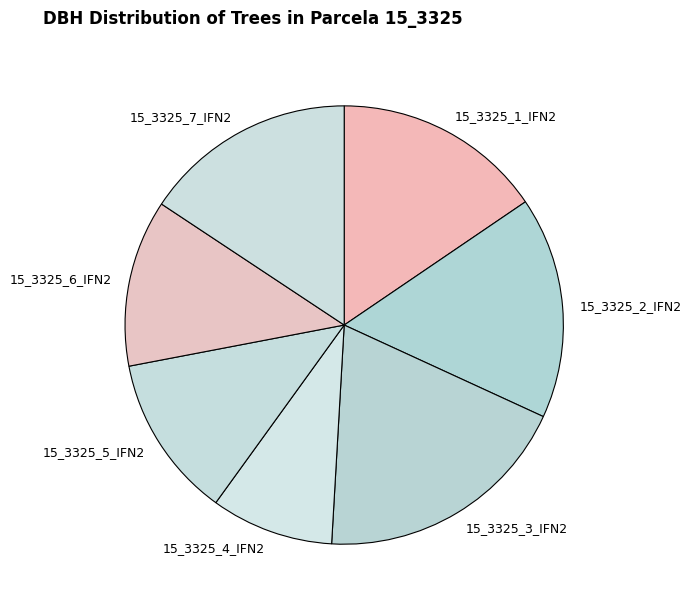

True or false: 15_3325_4_IFN2 accounts for 1% of the total.

False